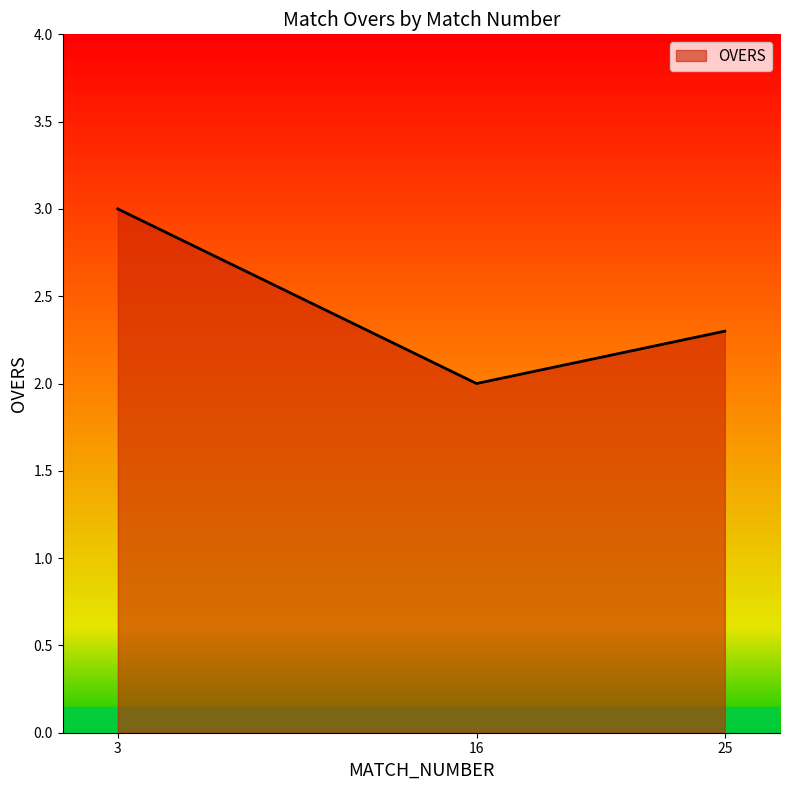

Count the values in the range 2 to 3.

3